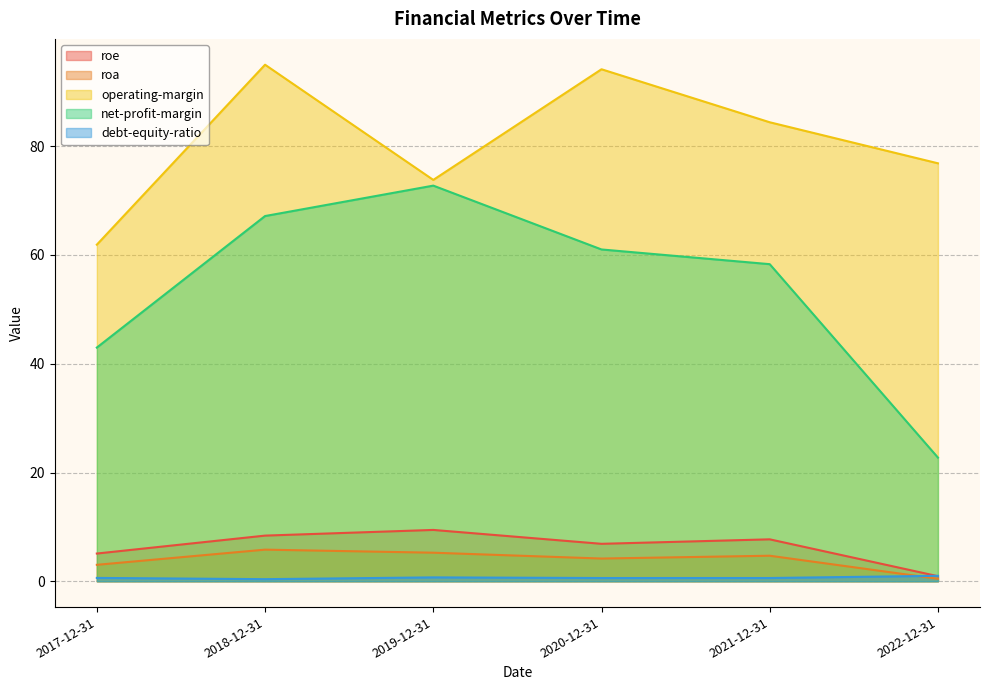

Between 2017-12-31 and 2022-12-31, which is larger?

2017-12-31